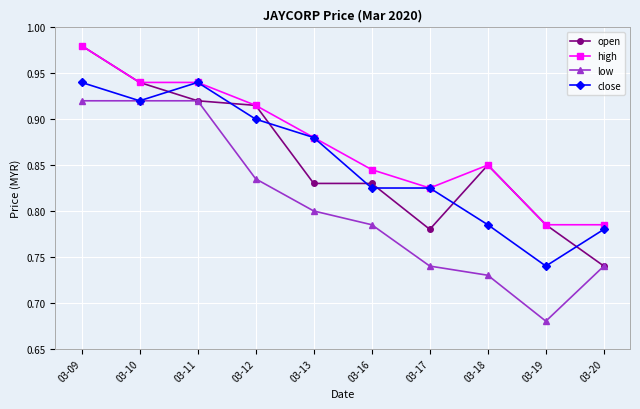

Where is the first local maximum for close?

03-11